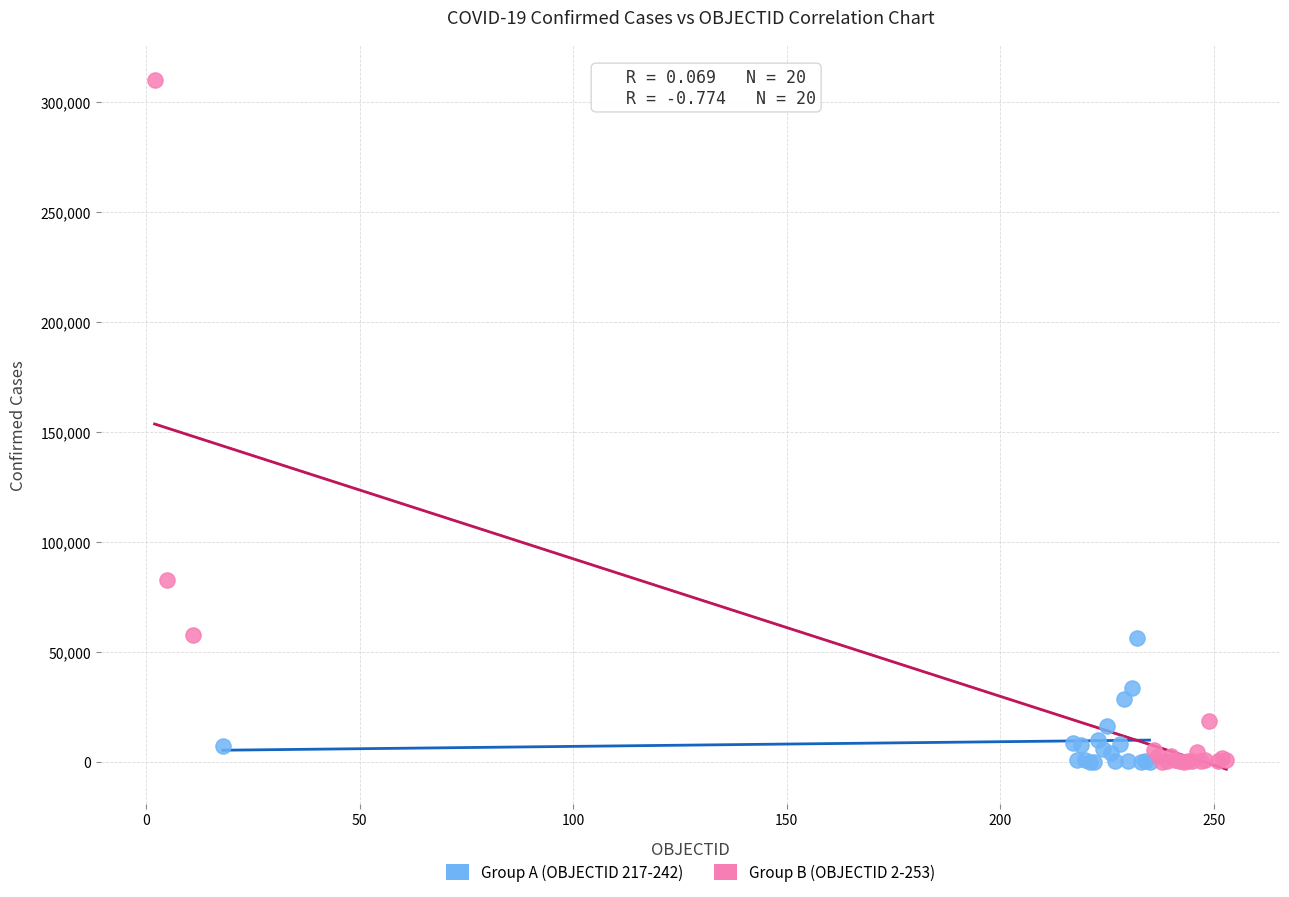

Which series has the widest spread of Y values?

Group B (OBJECTID 2-253)